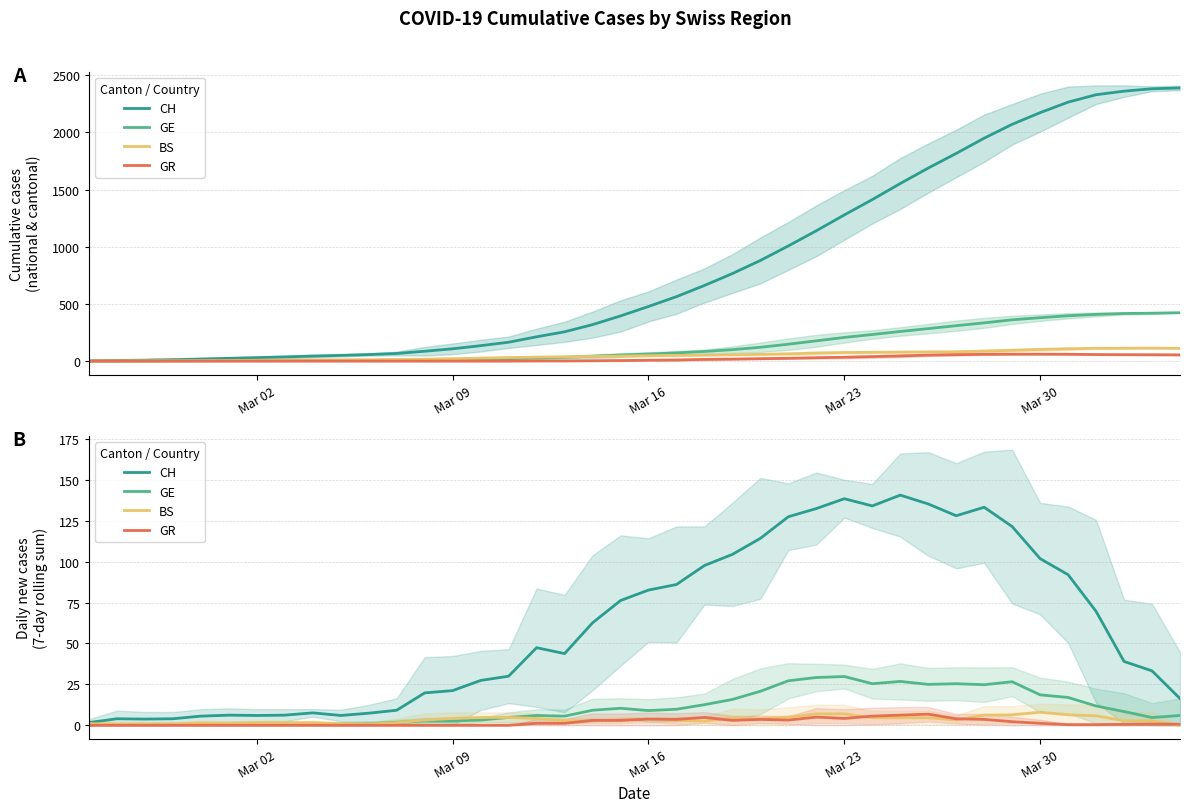

What are all the series names shown in the legend?

CH, GE, BS, GR